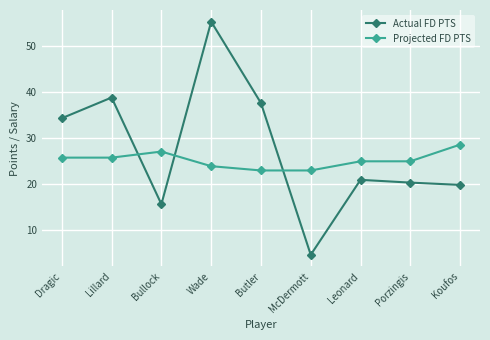

List the series in order of their overall mean, highest first.

Actual FD PTS, Projected FD PTS